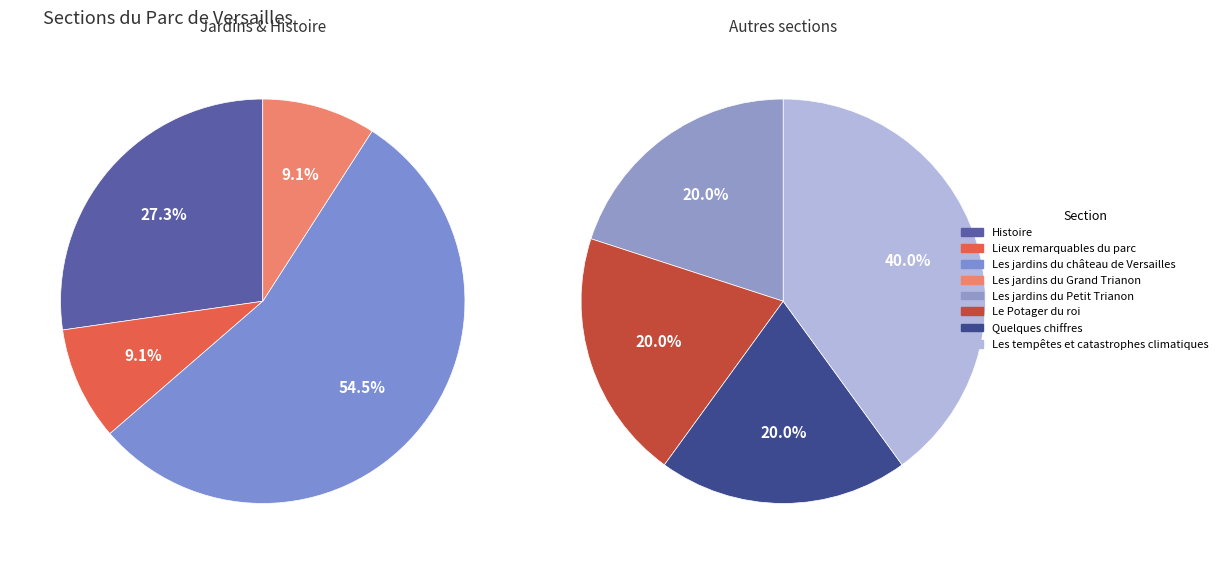

Count the number of slices in the pie.

8